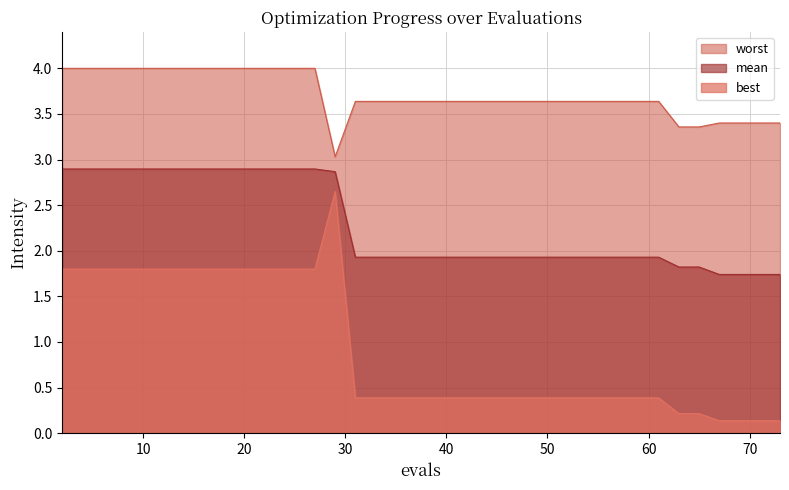

What is the difference between the second highest and second lowest values in the worst series?

0.6